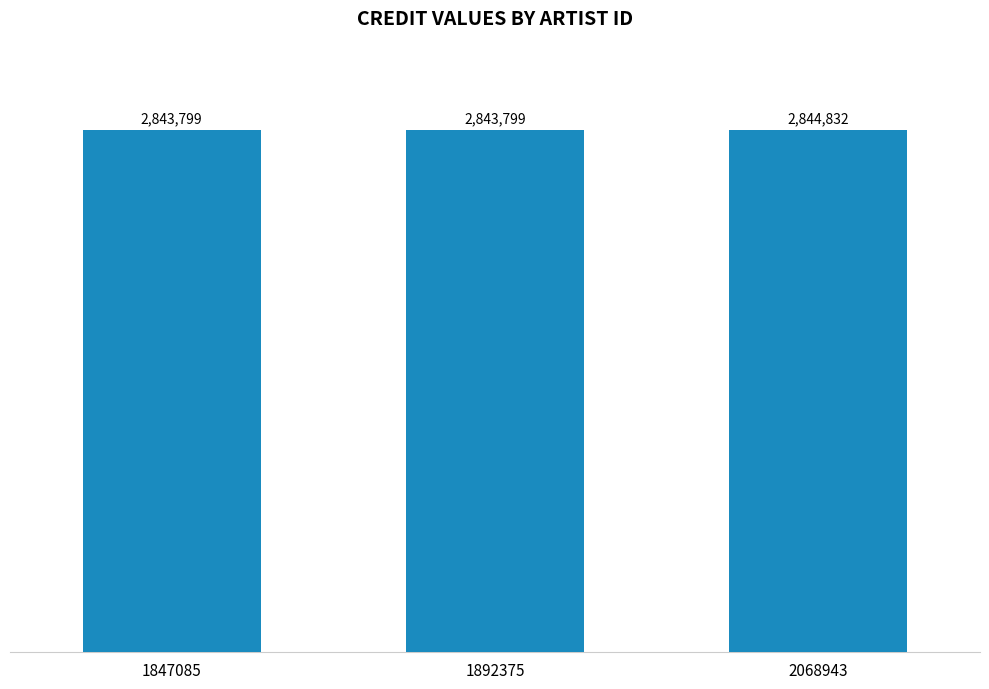

Which category has the highest value across all series?

2068943